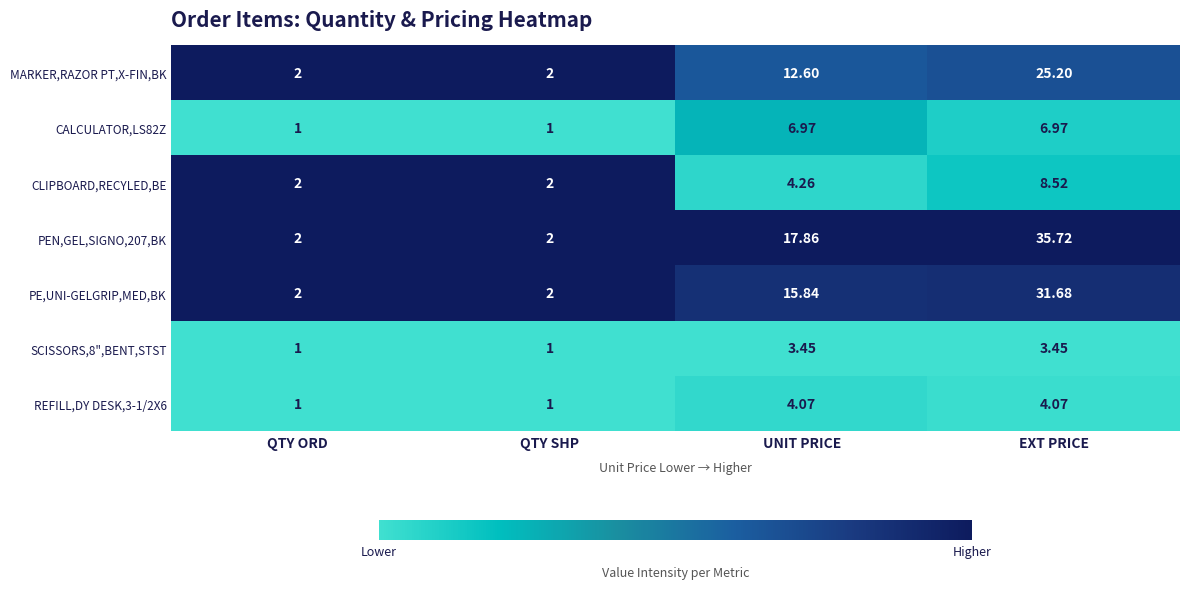

Is the value of CALCULATOR,LS82Z at QTY ORD greater than the value of SCISSORS,8",BENT,STST at EXT PRICE?

No